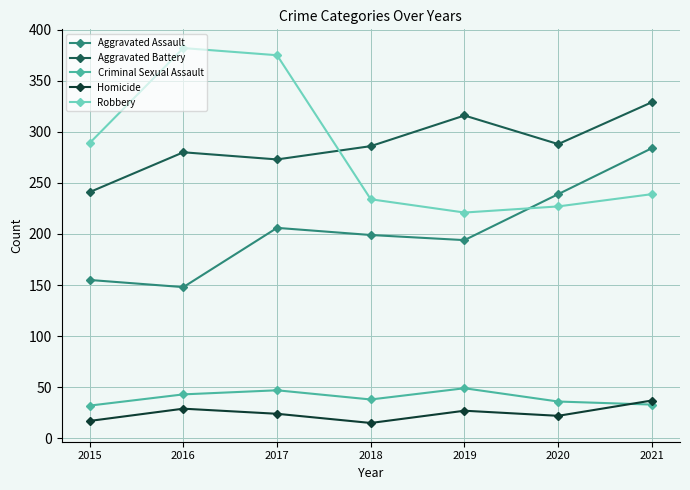

How many lines are shown in the chart?

5